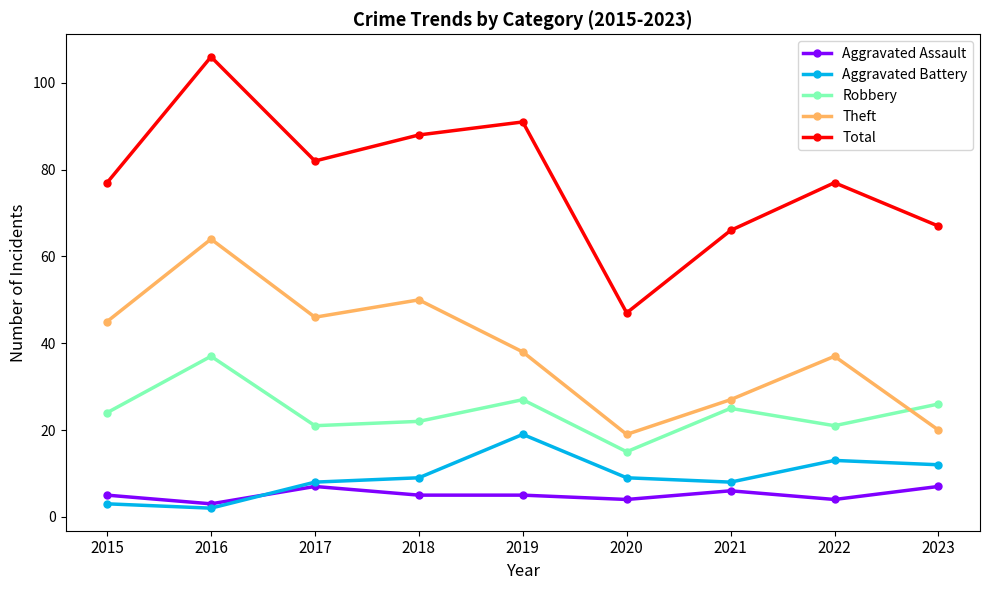

Which series has the widest spread of values?

Total